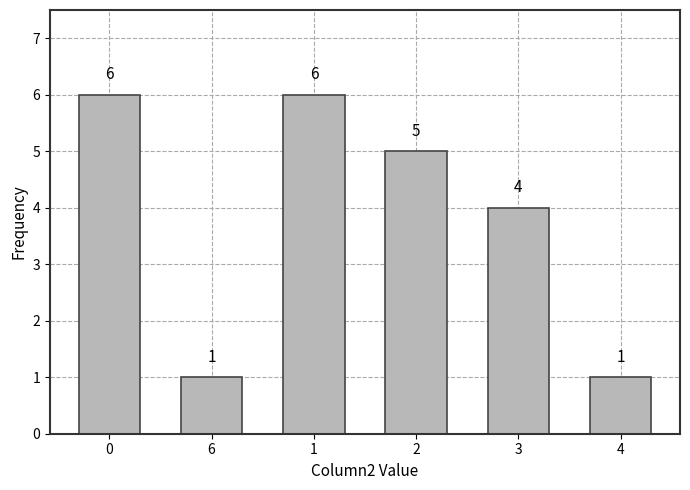

Reading right to left, extract all data points from this chart.

1	4	5	6	1	6